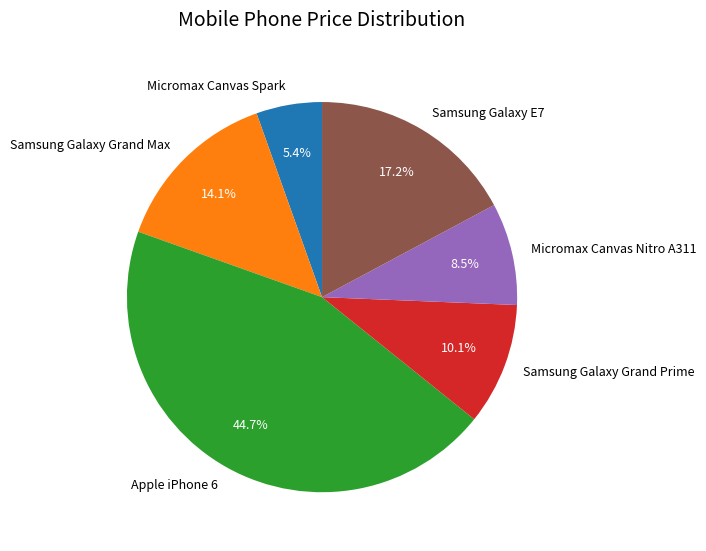

Is Samsung Galaxy E7 the majority of the pie?

No